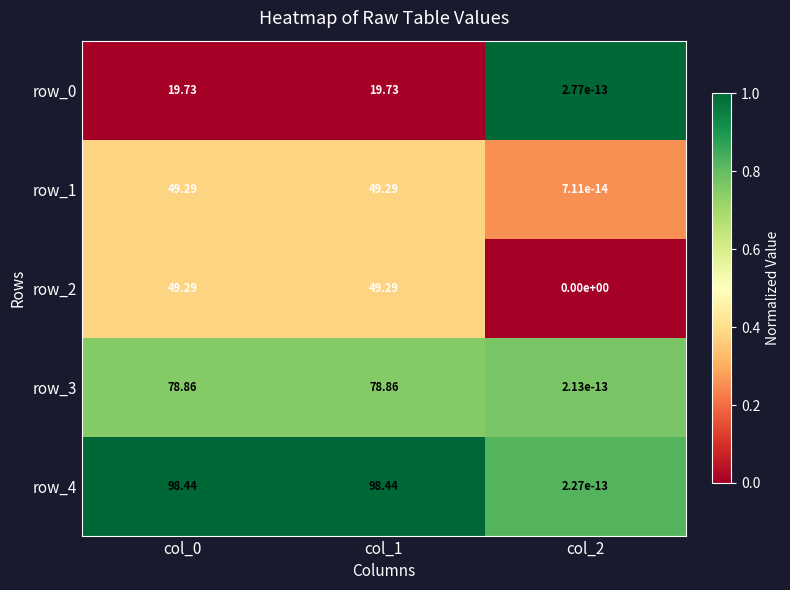

Is the value of row_2 at col_1 greater than the value of row_4 at col_1?

No